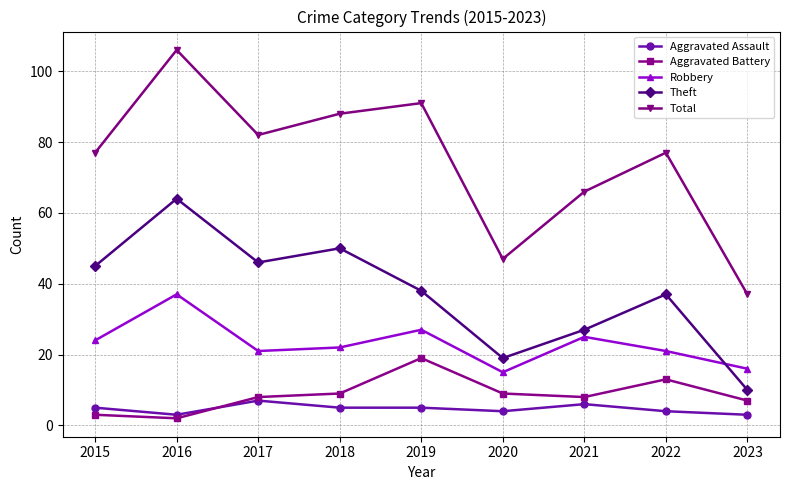

Which series has the largest total across all categories?

Total